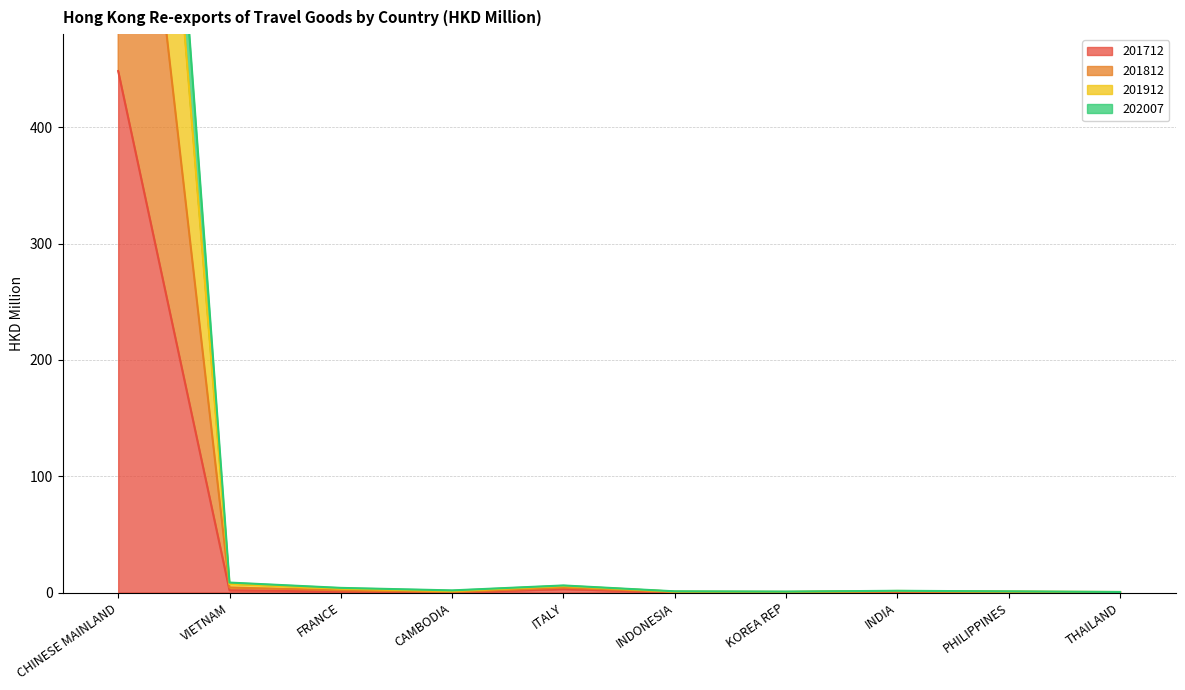

Reading left to right, what are all the values shown in this chart?

201712: CHINESE MAINLAND=448.3	VIETNAM=1.9	FRANCE=0.9	CAMBODIA=0.2	ITALY=2.9	INDONESIA=0.2	KOREA REP=0.2	INDIA=0.5	PHILIPPINES=0.2	THAILAND=0.3
201812: CHINESE MAINLAND=1315.7	VIETNAM=8.6	FRANCE=4.0	CAMBODIA=1.8	ITALY=6.1	INDONESIA=1.0	KOREA REP=0.8	INDIA=1.5	PHILIPPINES=1.0	THAILAND=0.5
201912: CHINESE MAINLAND=1181.9	VIETNAM=7.3	FRANCE=3.3	CAMBODIA=1.2	ITALY=5.6	INDONESIA=0.8	KOREA REP=0.6	INDIA=1.3	PHILIPPINES=0.8	THAILAND=0.4
202007: CHINESE MAINLAND=846.3	VIETNAM=4.3	FRANCE=1.9	CAMBODIA=0.4	ITALY=4.2	INDONESIA=0.4	KOREA REP=0.4	INDIA=0.8	PHILIPPINES=0.4	THAILAND=0.4